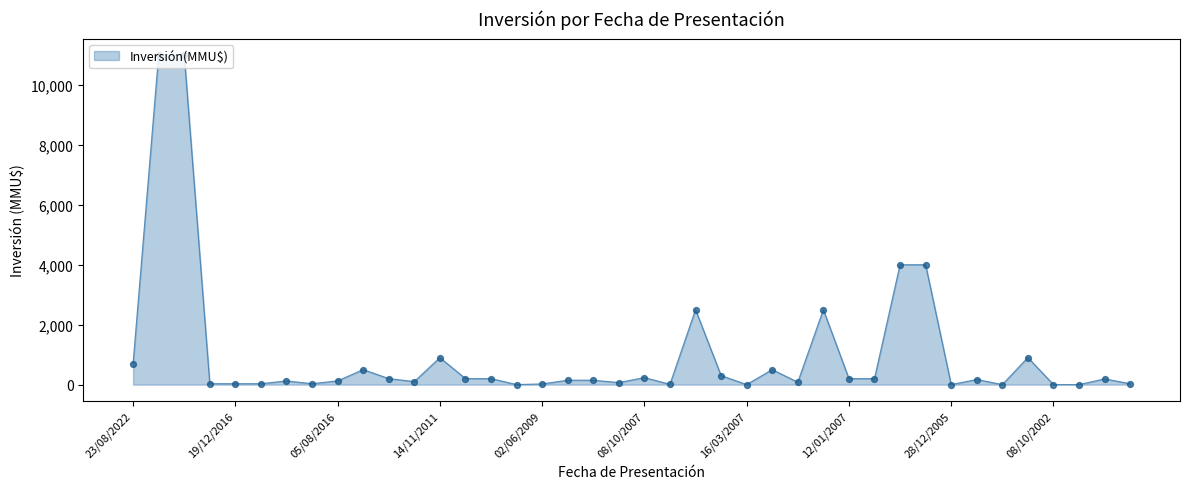

What is the difference between the maximum and minimum values?

11000